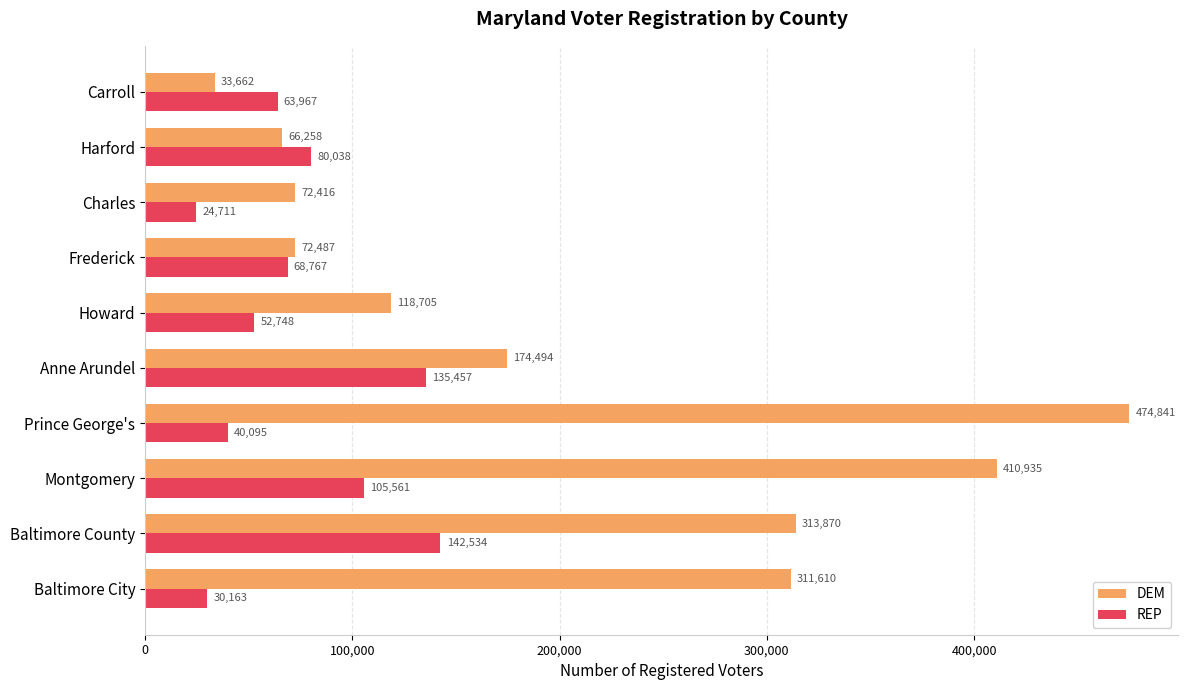

What is the sum of the DEM values at Howard and Anne Arundel?

293199